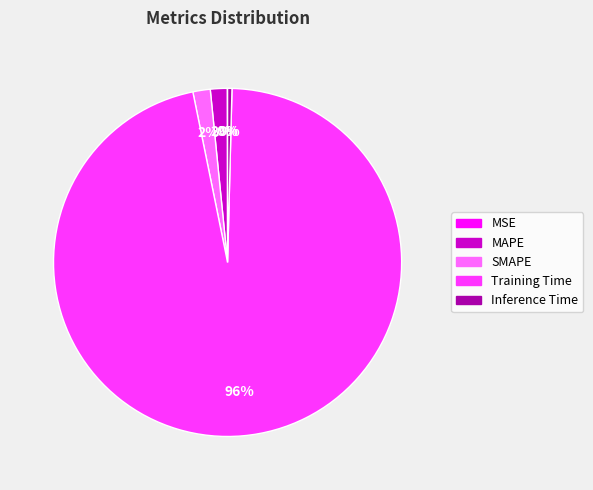

What percentage is the MAPE slice, to the nearest percent?

2%